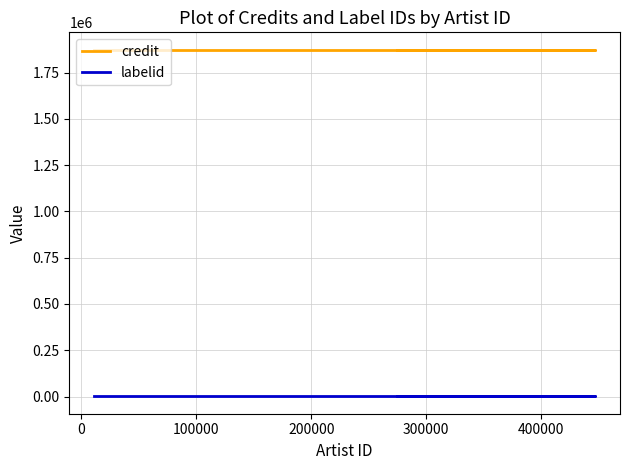

True or false: labelid and credit intersect in this chart.

False